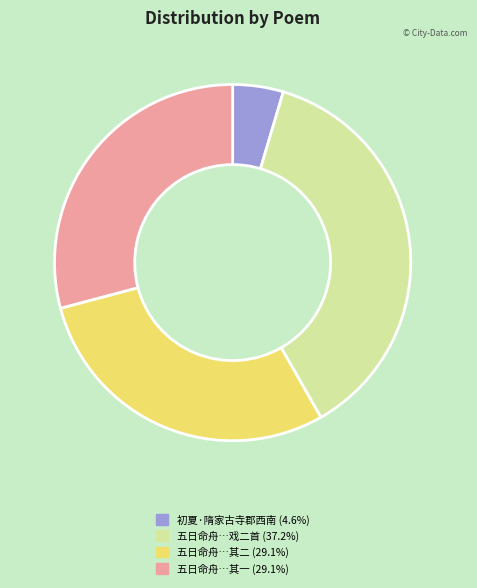

How many slices are in this pie chart?

4